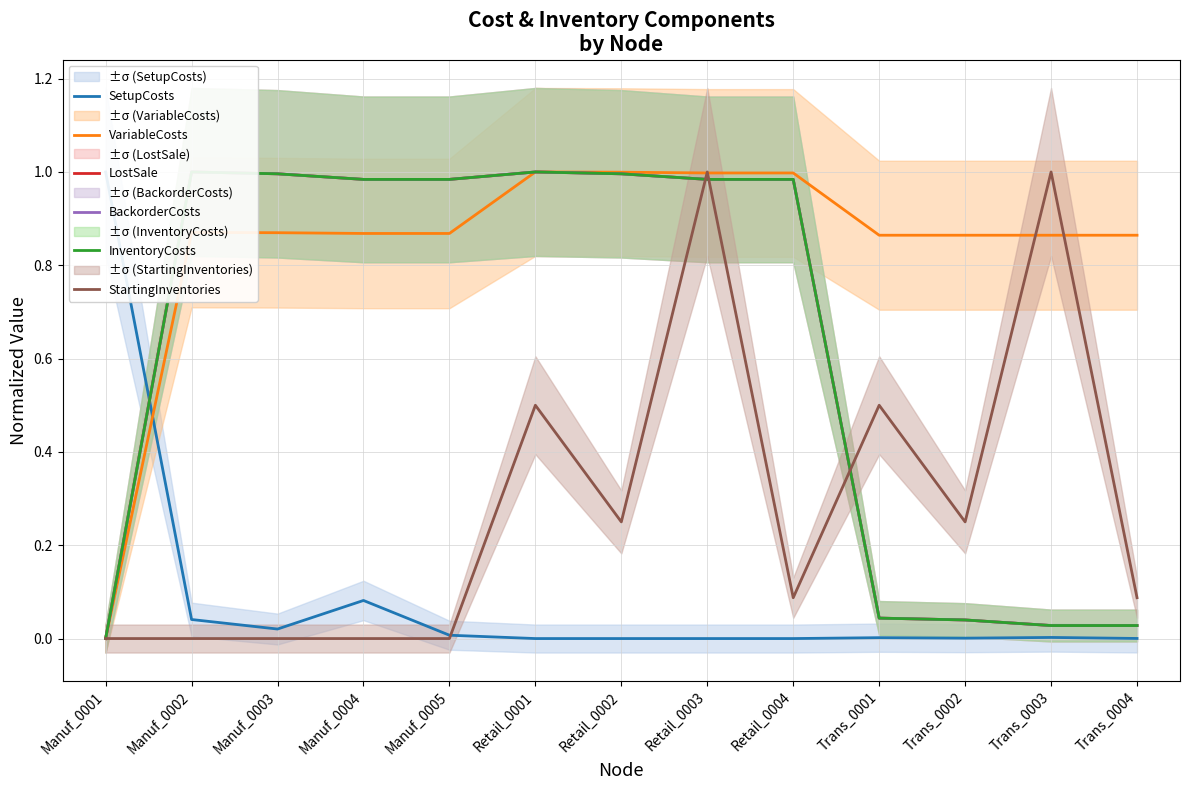

Which category has the highest value in the InventoryCosts series?

Manuf_0002